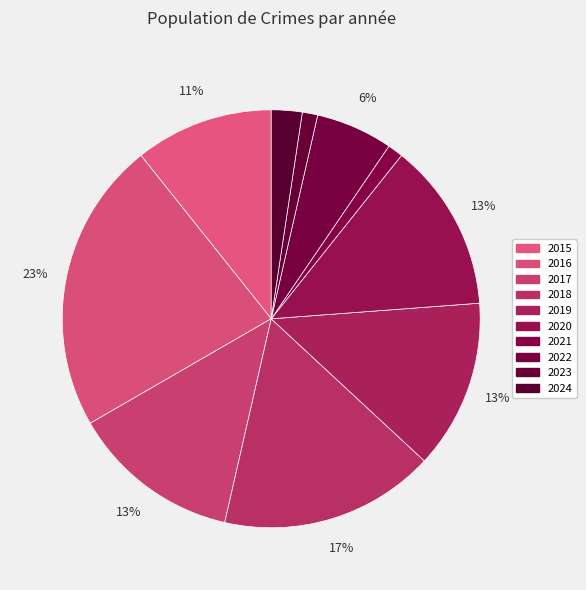

Does any single category account for the majority?

No